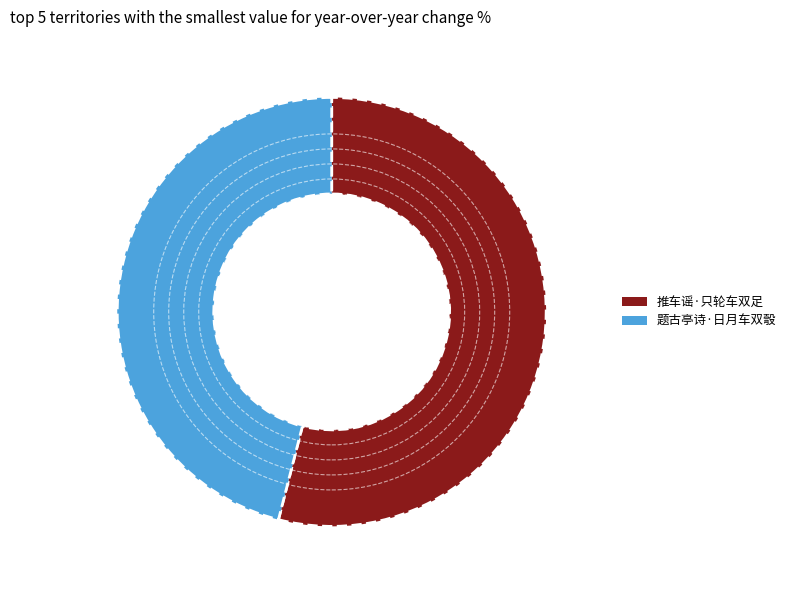

Is it true that 题古亭诗·日月车双彀 is 46% of the pie?

True